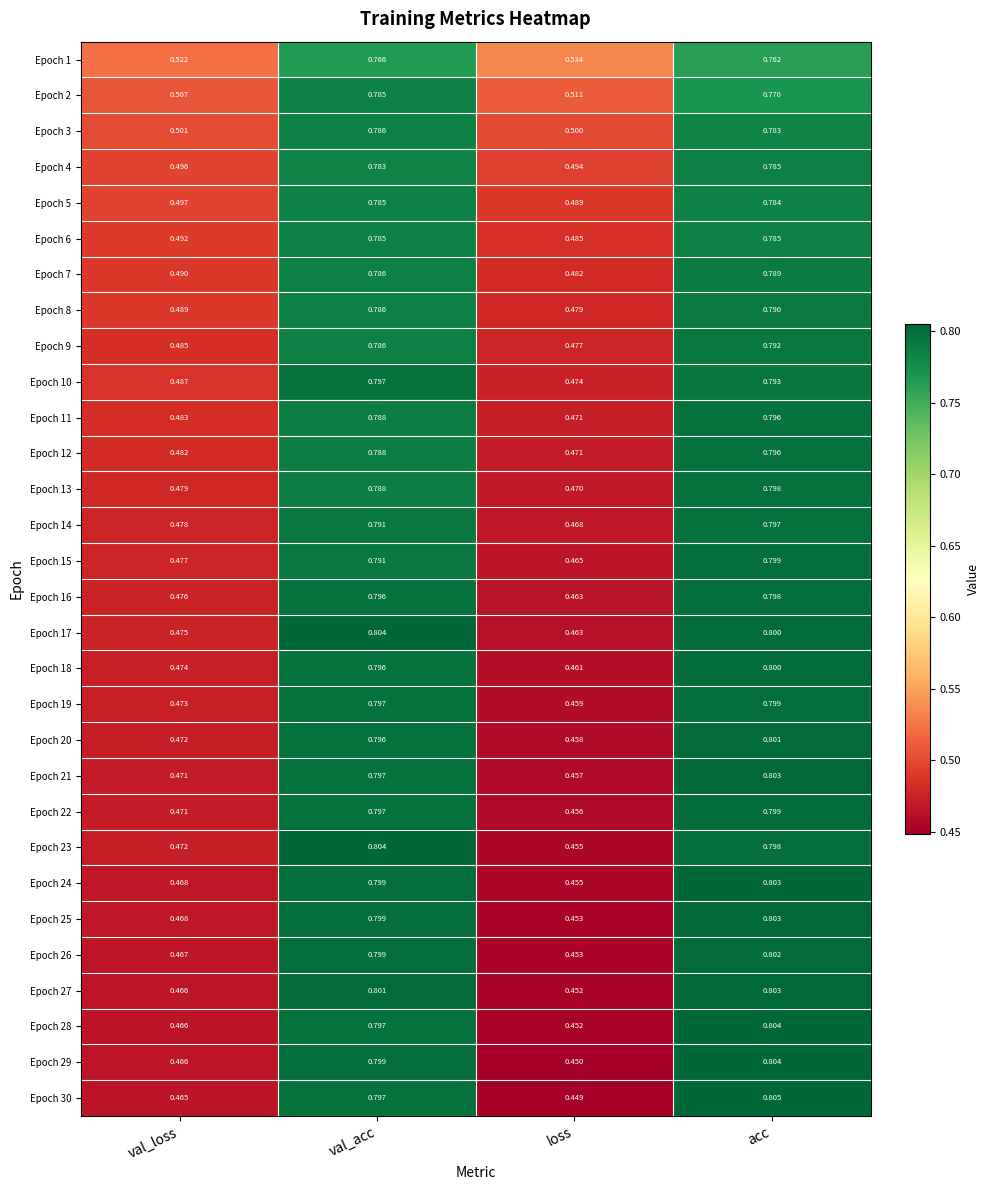

Rank the categories by Epoch 8 value from highest to lowest.

acc, val_acc, val_loss, loss